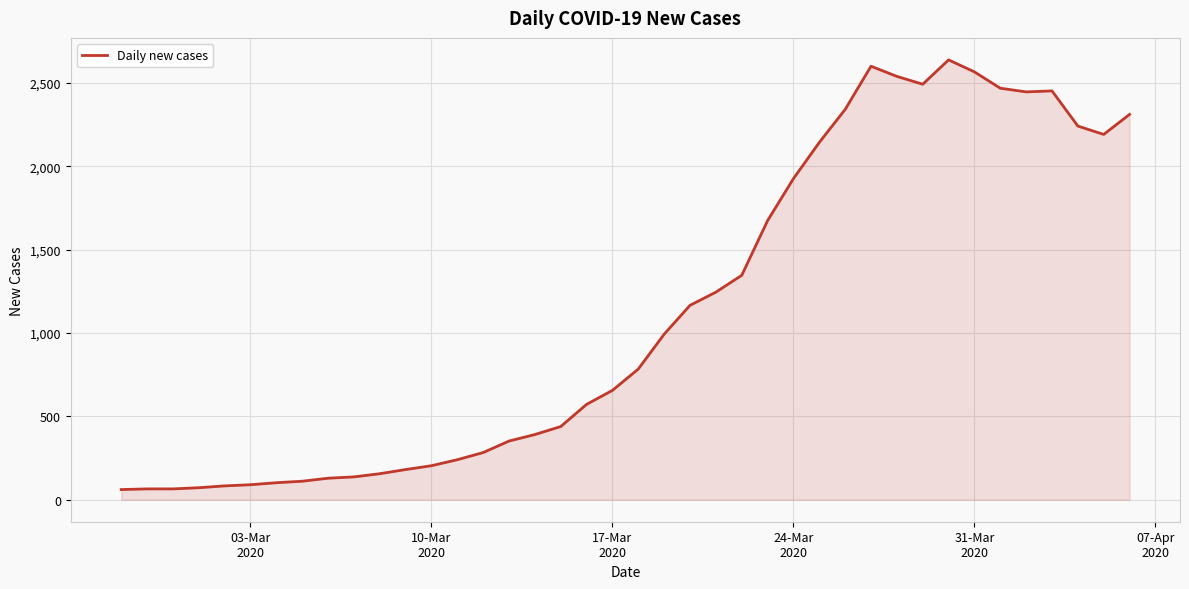

What is the greatest value displayed?

2638